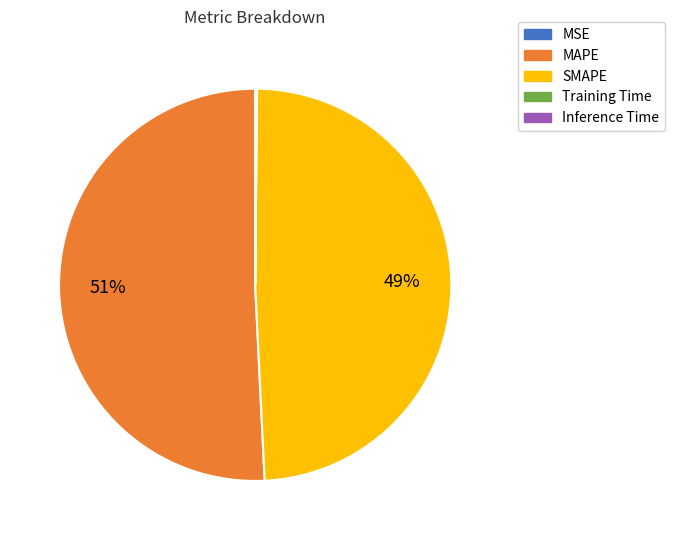

Which category has the biggest portion of the pie?

MAPE